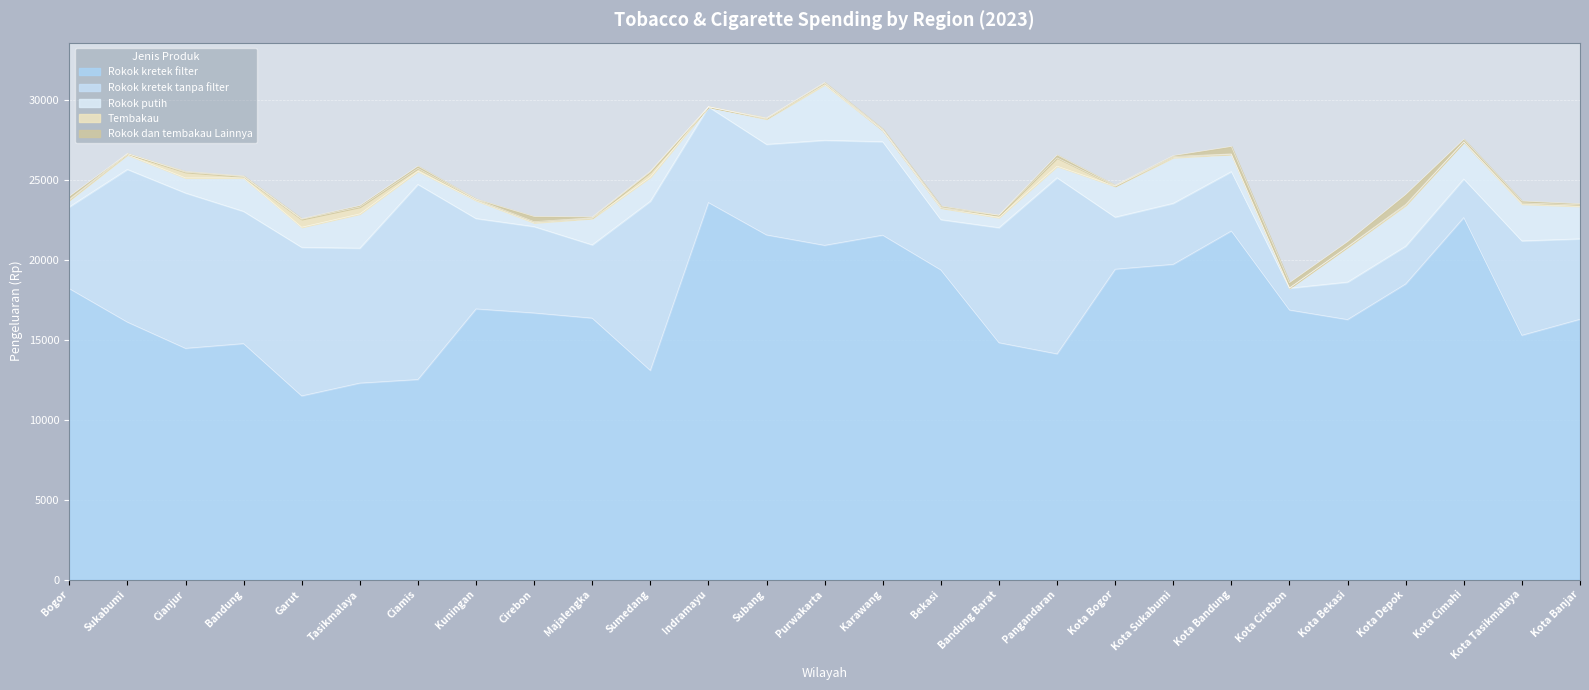

At Ciamis, list the series in order from largest to smallest.

Rokok kretek filter, Rokok kretek tanpa filter, Rokok putih, Tembakau, Rokok dan tembakau Lainnya